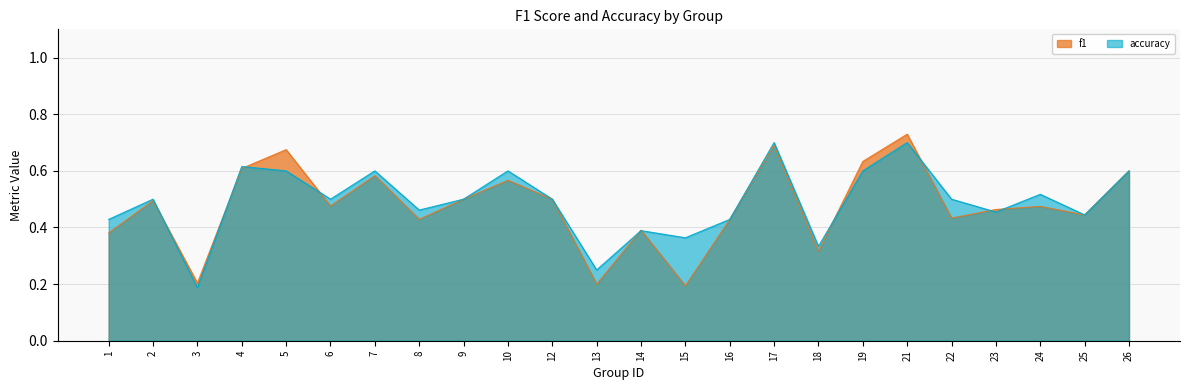

Which has a higher value, 15 or 23?

23